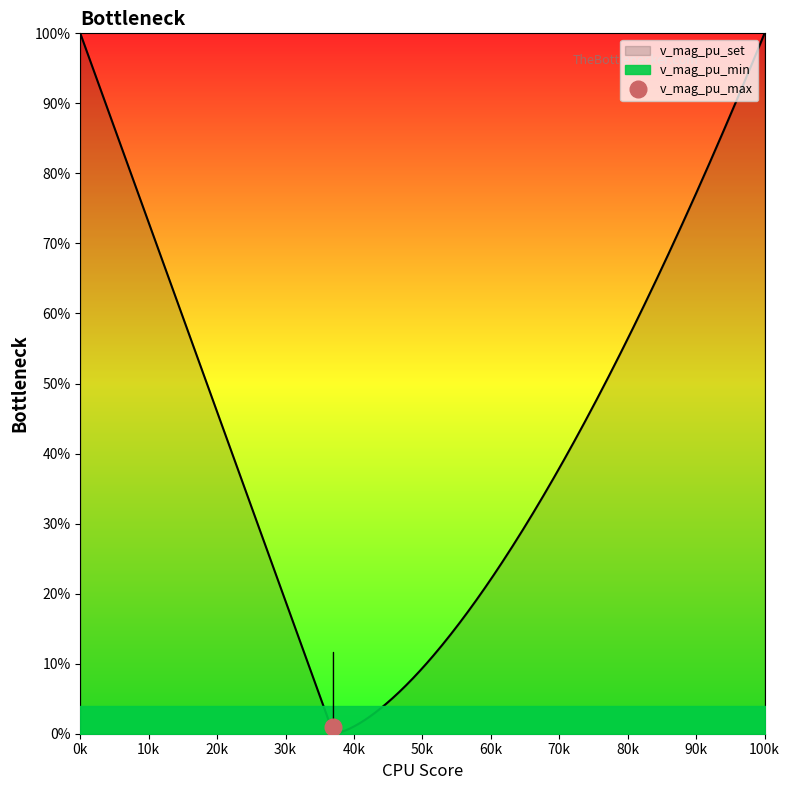

Which series has the largest total across all categories?

v_mag_pu_set